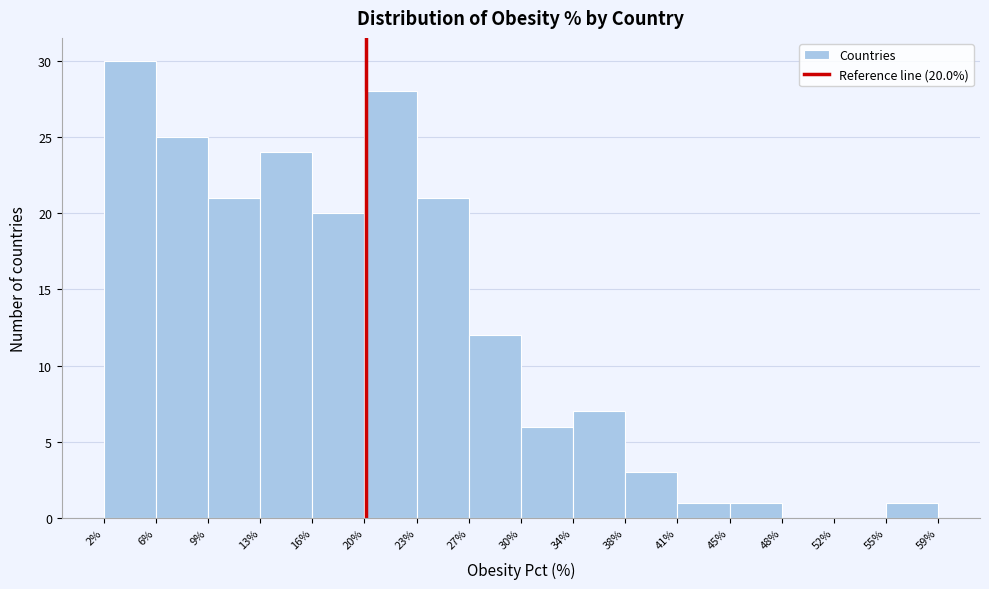

Which range on the x-axis has the tallest bar?

2% to 6%